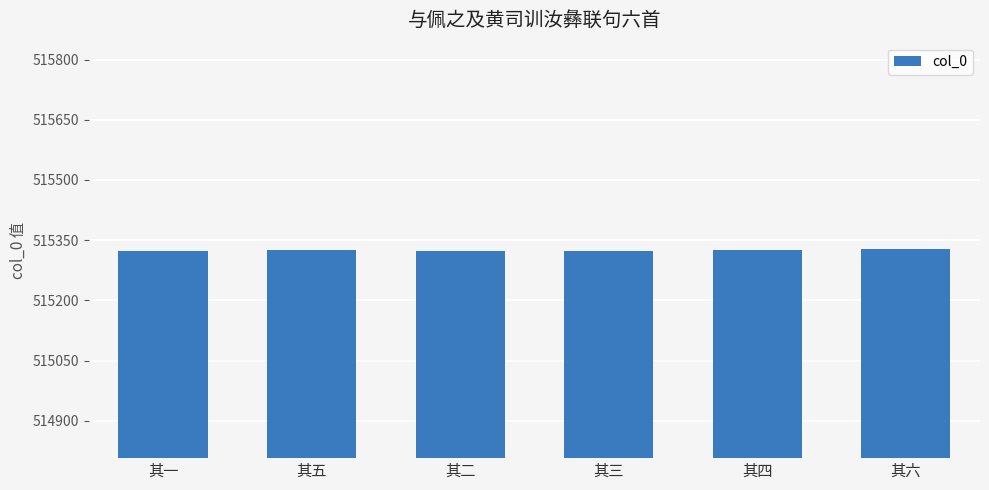

Count the number of categories in the chart.

6